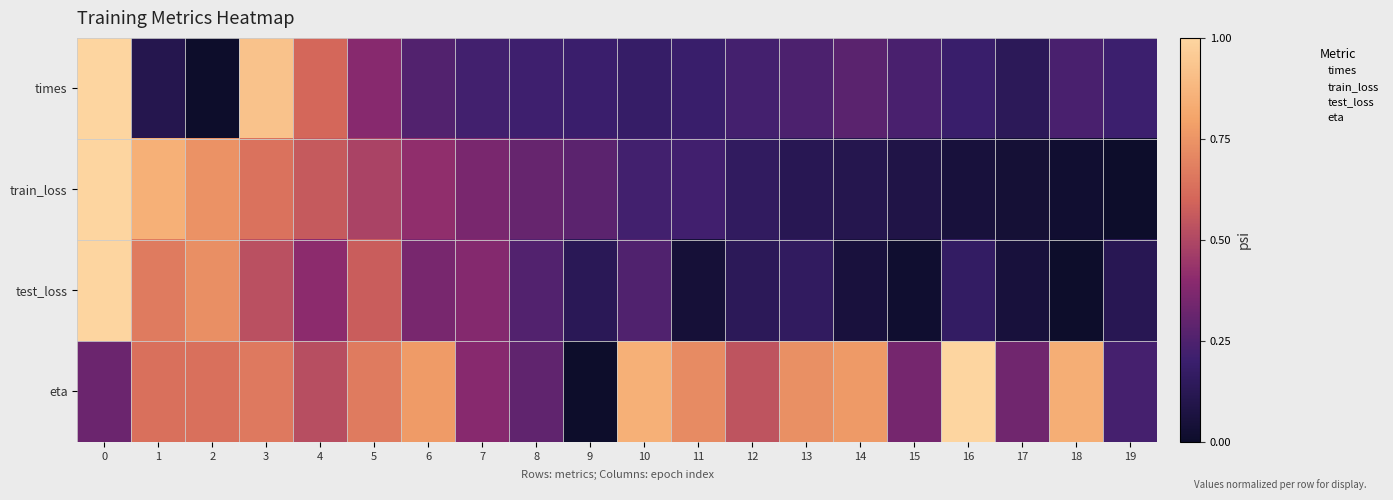

Reading left to right, extract all data points from this chart.

times: 0=1.0	1=0.1	2=0.0	3=0.9	4=0.6	5=0.4	6=0.3	7=0.2	8=0.2	9=0.2	10=0.2	11=0.2	12=0.2	13=0.2	14=0.3	15=0.2	16=0.2	17=0.1	18=0.2	19=0.2
train_loss: 0=1.0	1=0.8	2=0.7	3=0.6	4=0.6	5=0.5	6=0.4	7=0.4	8=0.3	9=0.3	10=0.2	11=0.2	12=0.2	13=0.1	14=0.1	15=0.1	16=0.1	17=0.0	18=0.0	19=0.0
test_loss: 0=1.0	1=0.7	2=0.7	3=0.5	4=0.4	5=0.6	6=0.4	7=0.4	8=0.3	9=0.1	10=0.3	11=0.0	12=0.1	13=0.2	14=0.1	15=0.0	16=0.2	17=0.1	18=0.0	19=0.1
eta: 0=0.3	1=0.6	2=0.6	3=0.7	4=0.5	5=0.7	6=0.8	7=0.4	8=0.3	9=0.0	10=0.9	11=0.7	12=0.5	13=0.7	14=0.8	15=0.3	16=1.0	17=0.3	18=0.8	19=0.2